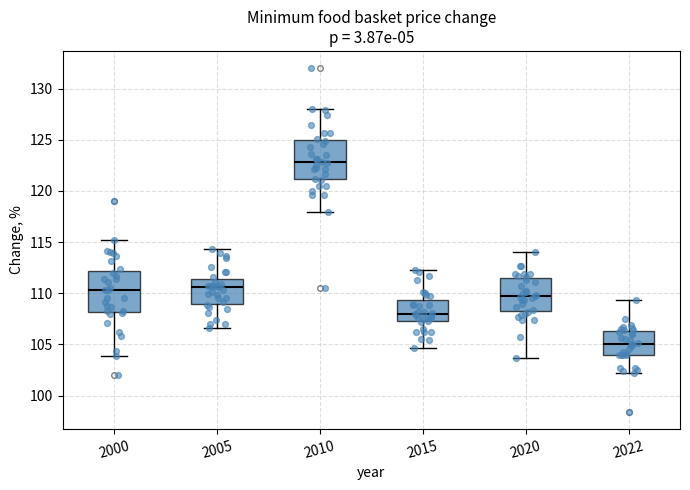

Reading left to right, transcribe this box plot: for each box, give where its median line is, the range the box spans, and where its two whiskers end, as read against the y-axis. The values are not printed on the chart, so give them approximately, as read against the axis.

2000: median 110.5, box 108.0 to 112.0, whiskers 104.0 to 115.0
2005: median 110.5, box 109.0 to 111.5, whiskers 106.5 to 114.5
2010: median 123.0, box 121.0 to 125.0, whiskers 118.0 to 128.0
2015: median 108.0, box 107.5 to 109.5, whiskers 104.5 to 112.5
2020: median 109.5, box 108.5 to 111.5, whiskers 103.5 to 114.0
2022: median 105.0, box 104.0 to 106.5, whiskers 102.0 to 109.5